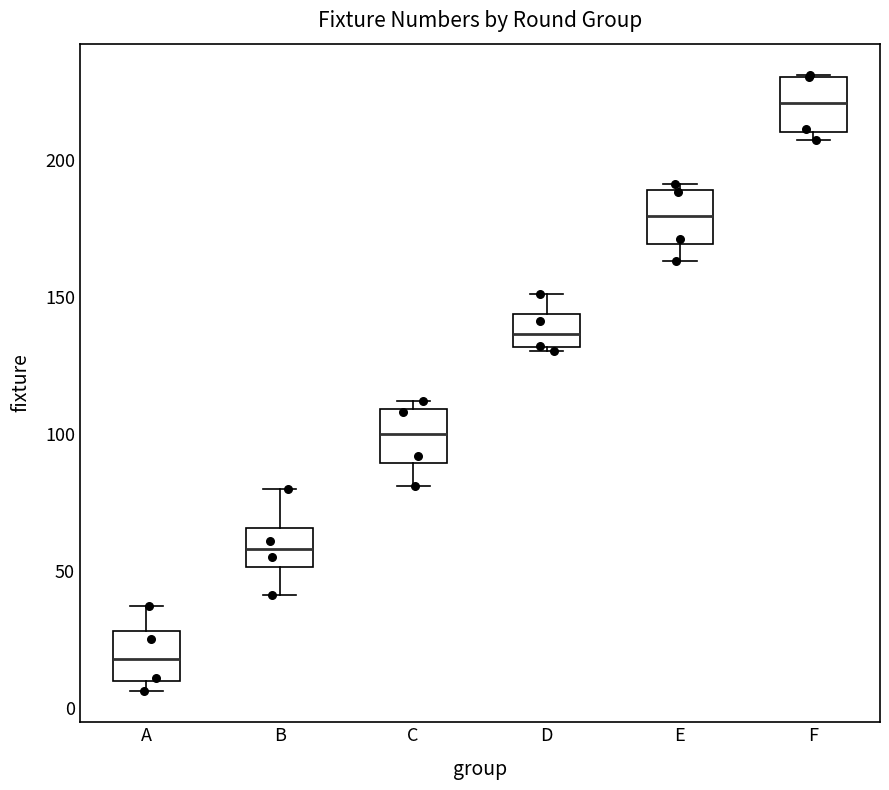

Where is the upper edge of the box for E on the y-axis? The values are not printed on the chart, so give them approximately, as read against the axis.

190